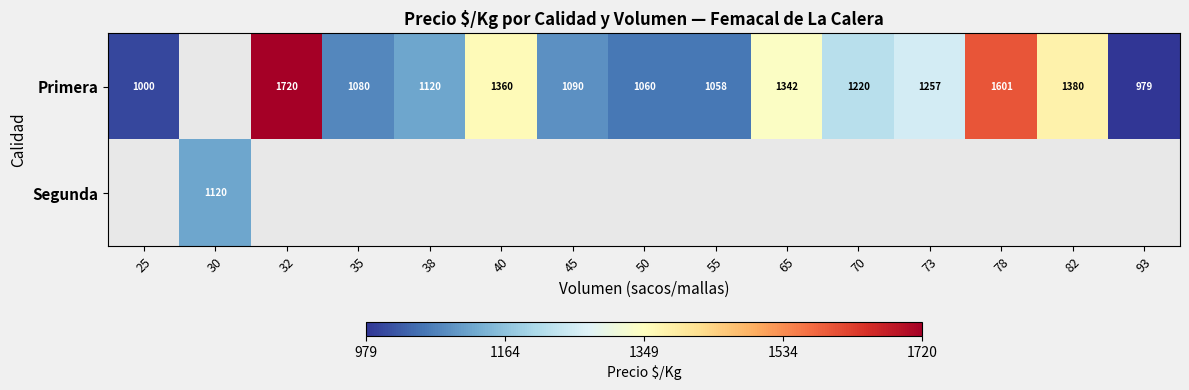

Is it true that Primera equals 221 at 25?

False